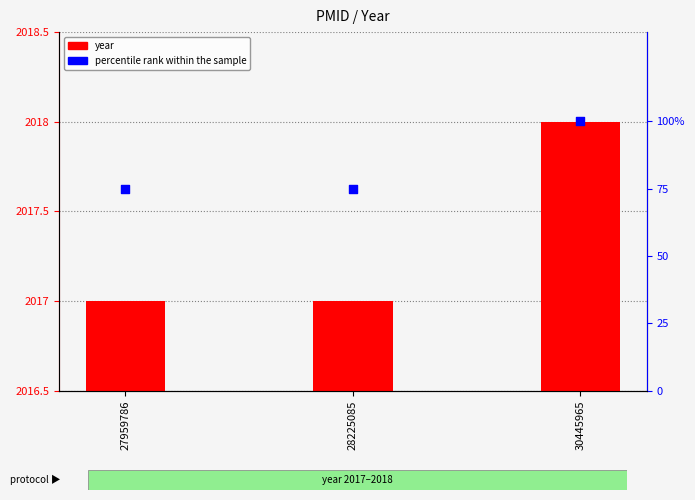

Which series has the largest total across all categories?

year